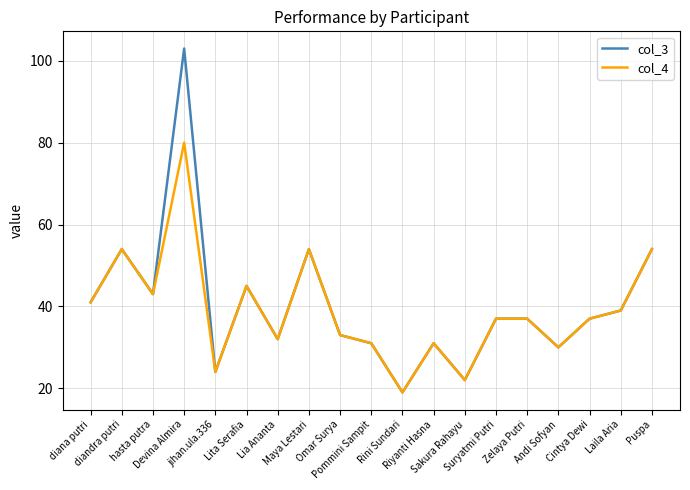

How many lines are shown in the chart?

2